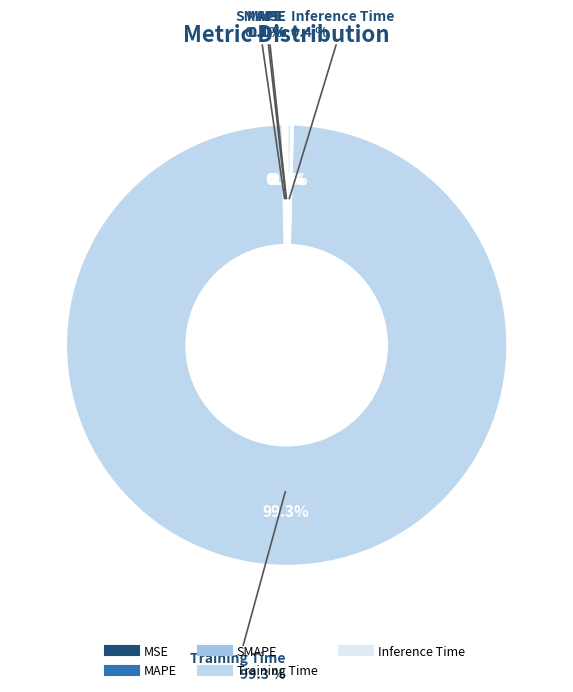

How many slices are in this pie chart?

5